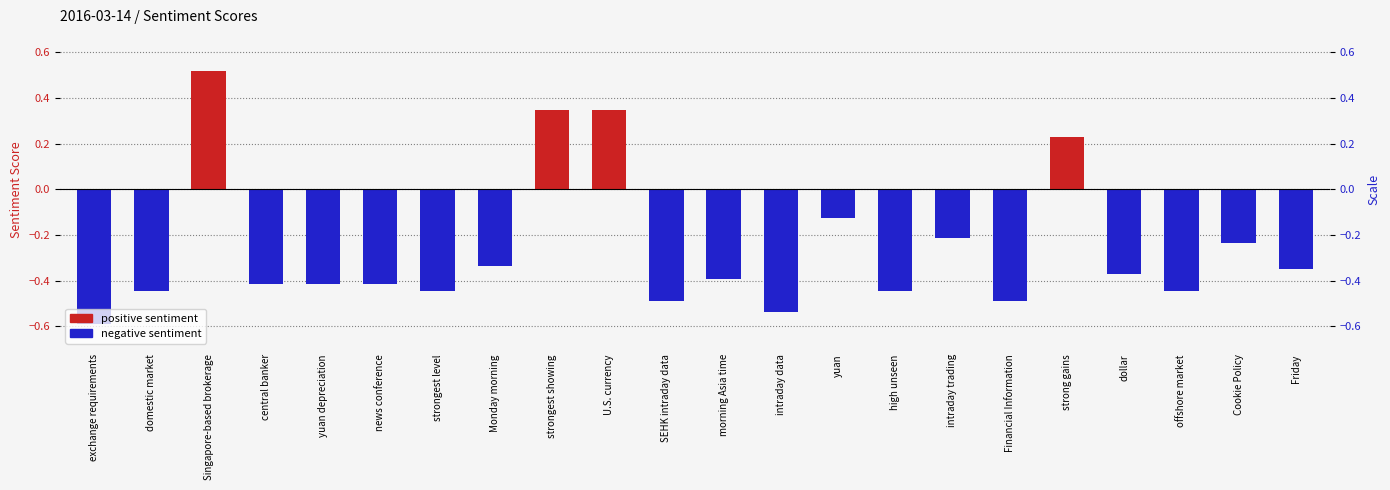

Are the bars horizontal?

No